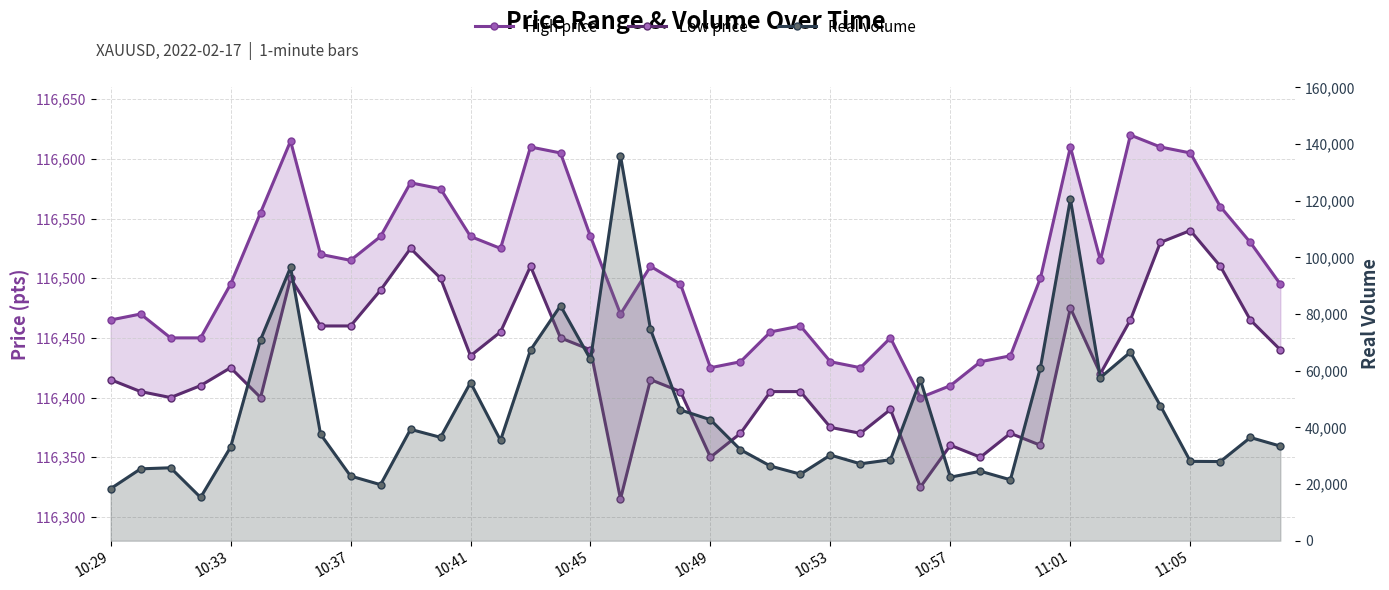

How many interior local peaks does the Low price series have?

10